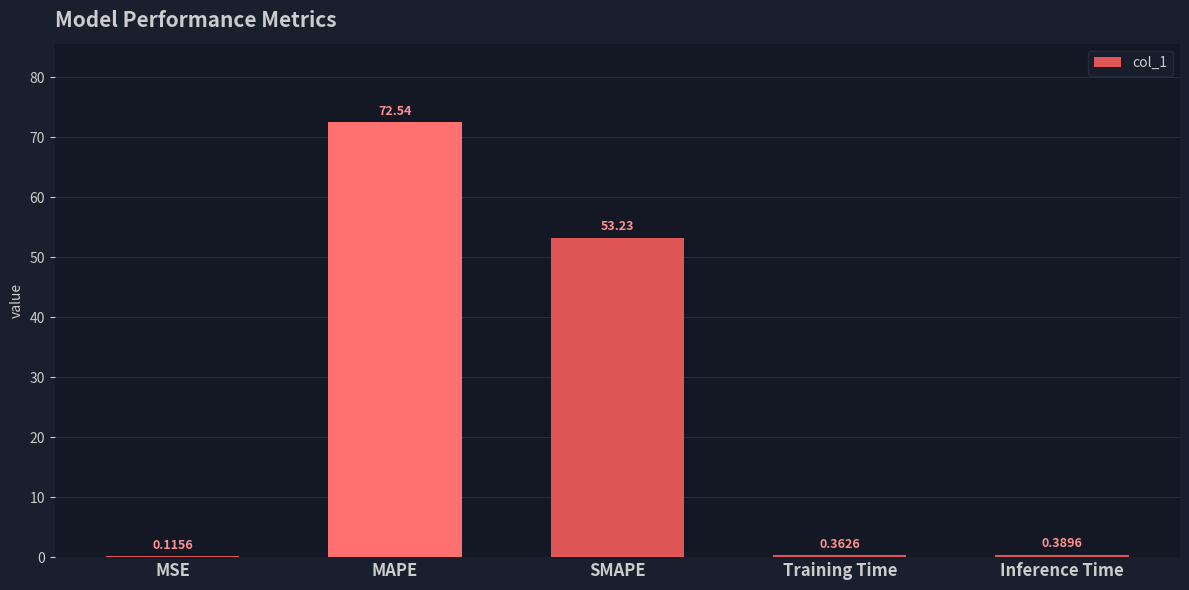

Which label corresponds to the largest value in the chart?

MAPE